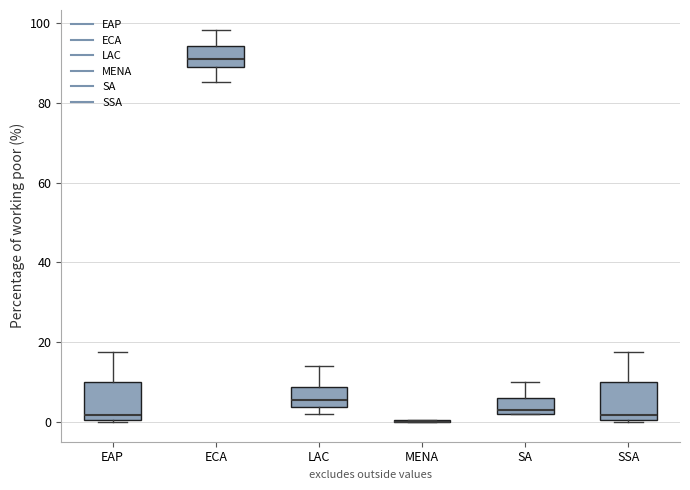

Reading left to right, transcribe this box plot: for each box, give where its median line is, the range the box spans, and where its two whiskers end, as read against the y-axis. The values are not printed on the chart, so give them approximately, as read against the axis.

EAP: median 2, box 0 to 10, whiskers 0 to 18
ECA: median 90, box 88 to 94, whiskers 86 to 98
LAC: median 6, box 4 to 8, whiskers 2 to 14
MENA: box collapsed to a line at 0, whiskers 0 to 0
SA: median 4, box 2 to 6, whiskers 2 to 10
SSA: median 2, box 0 to 10, whiskers 0 to 18